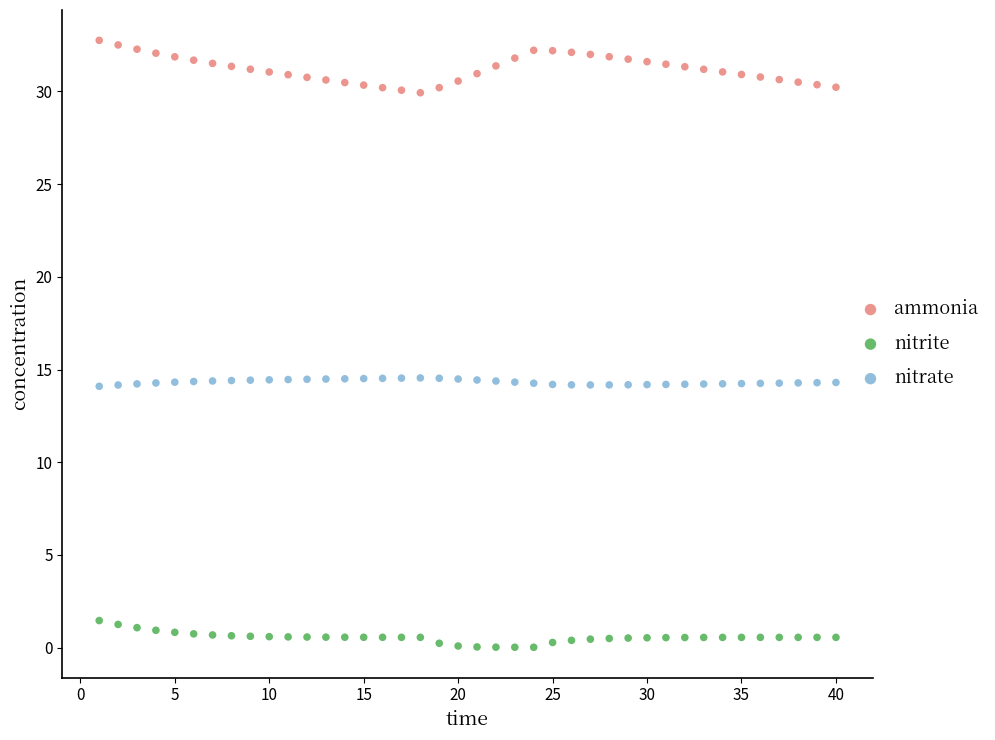

Across all data points, what is the range of Y values (max minus min)?

32.7